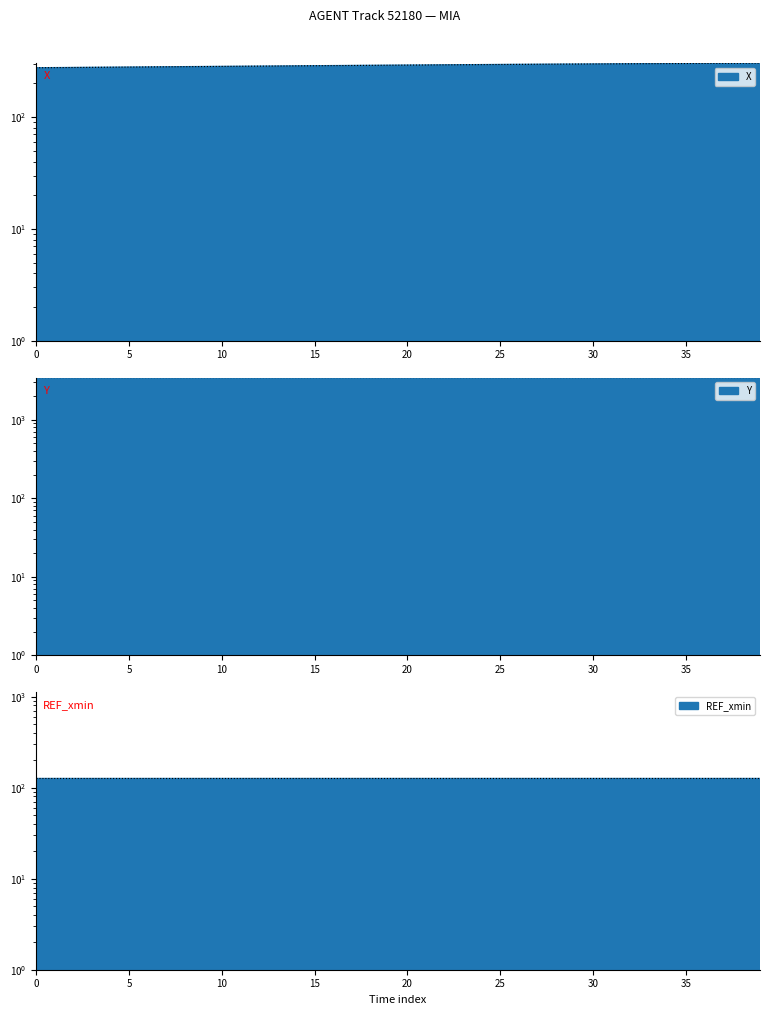

True or false: Y has a value of 823.3 at 23.8.

False